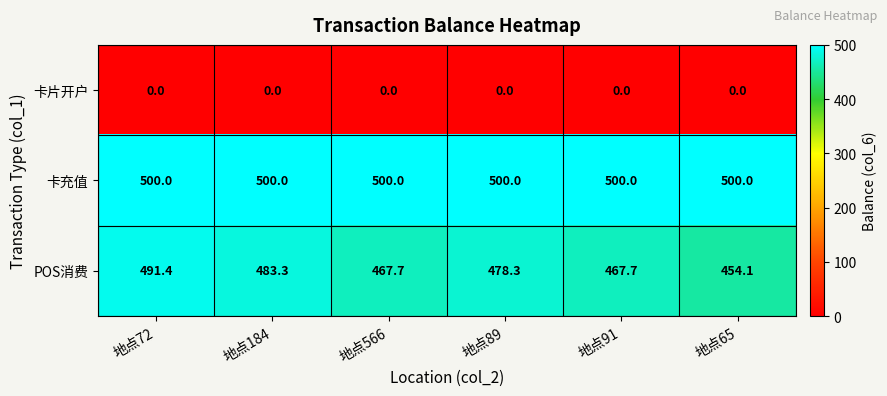

Is the value of POS消费 at 地点72 greater than the value of 卡片开户 at 地点566?

Yes